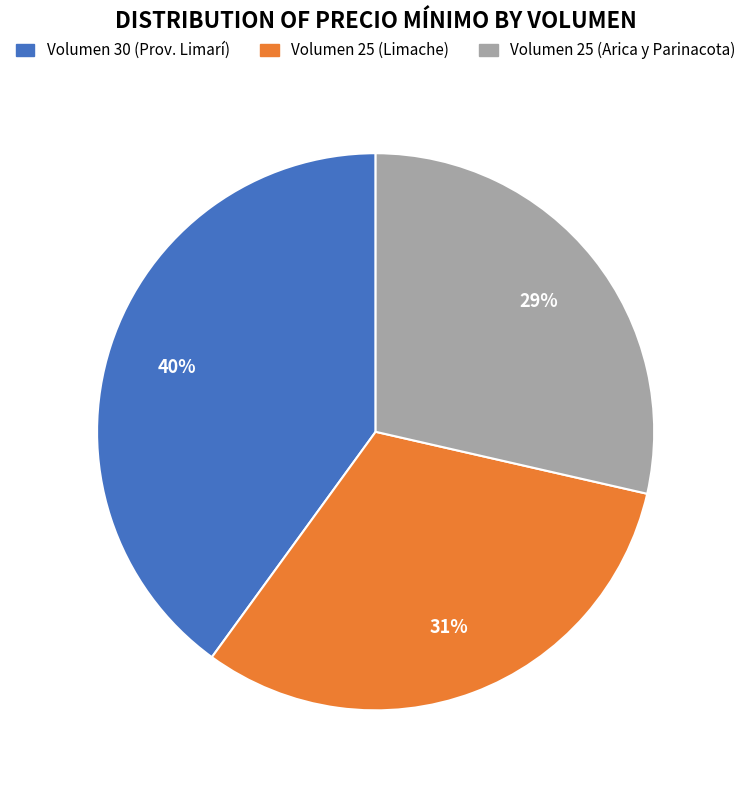

To the nearest percent, what portion does Volumen 25 (Arica y Parinacota) represent?

29%